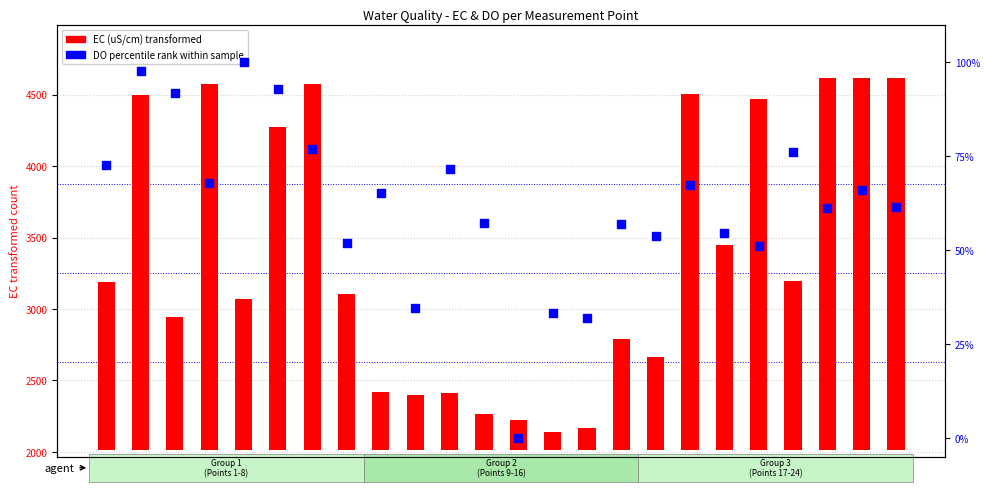

What are all the series names shown in the legend?

EC (uS/cm) transformed, DO percentile rank within sample